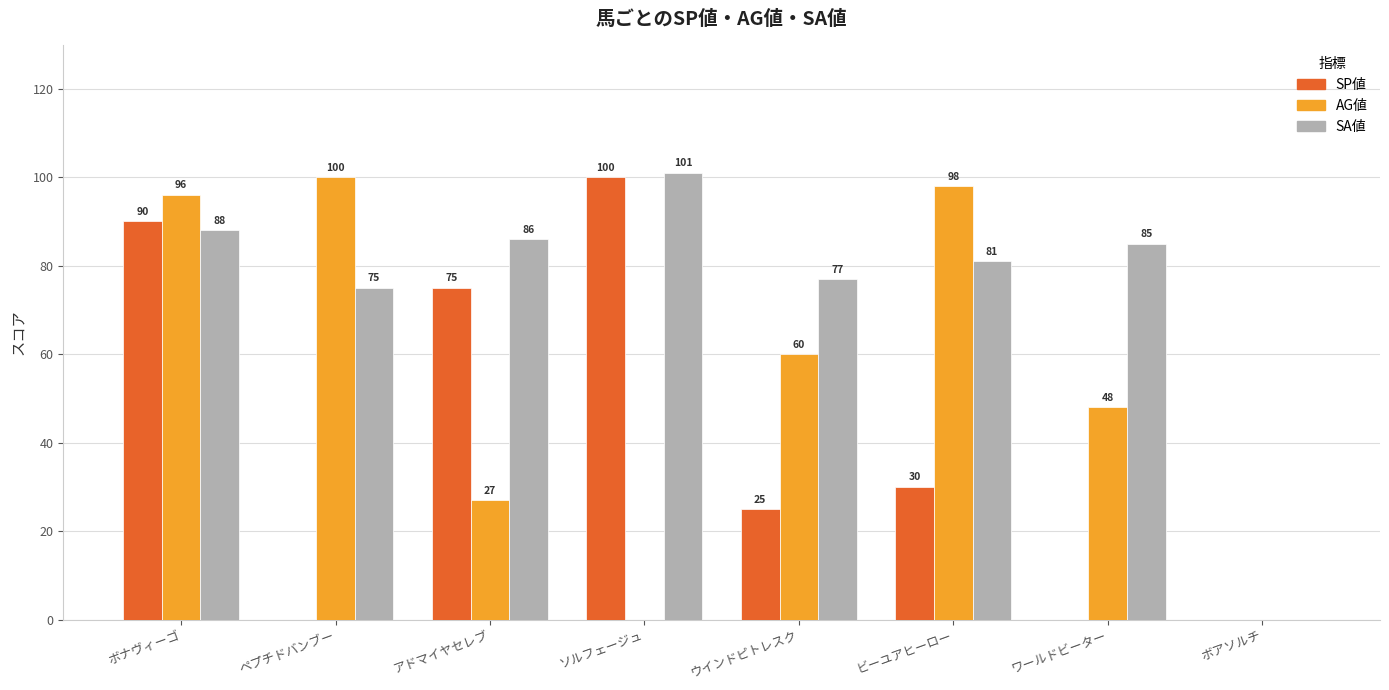

What is the sum of all AG値 values?

429